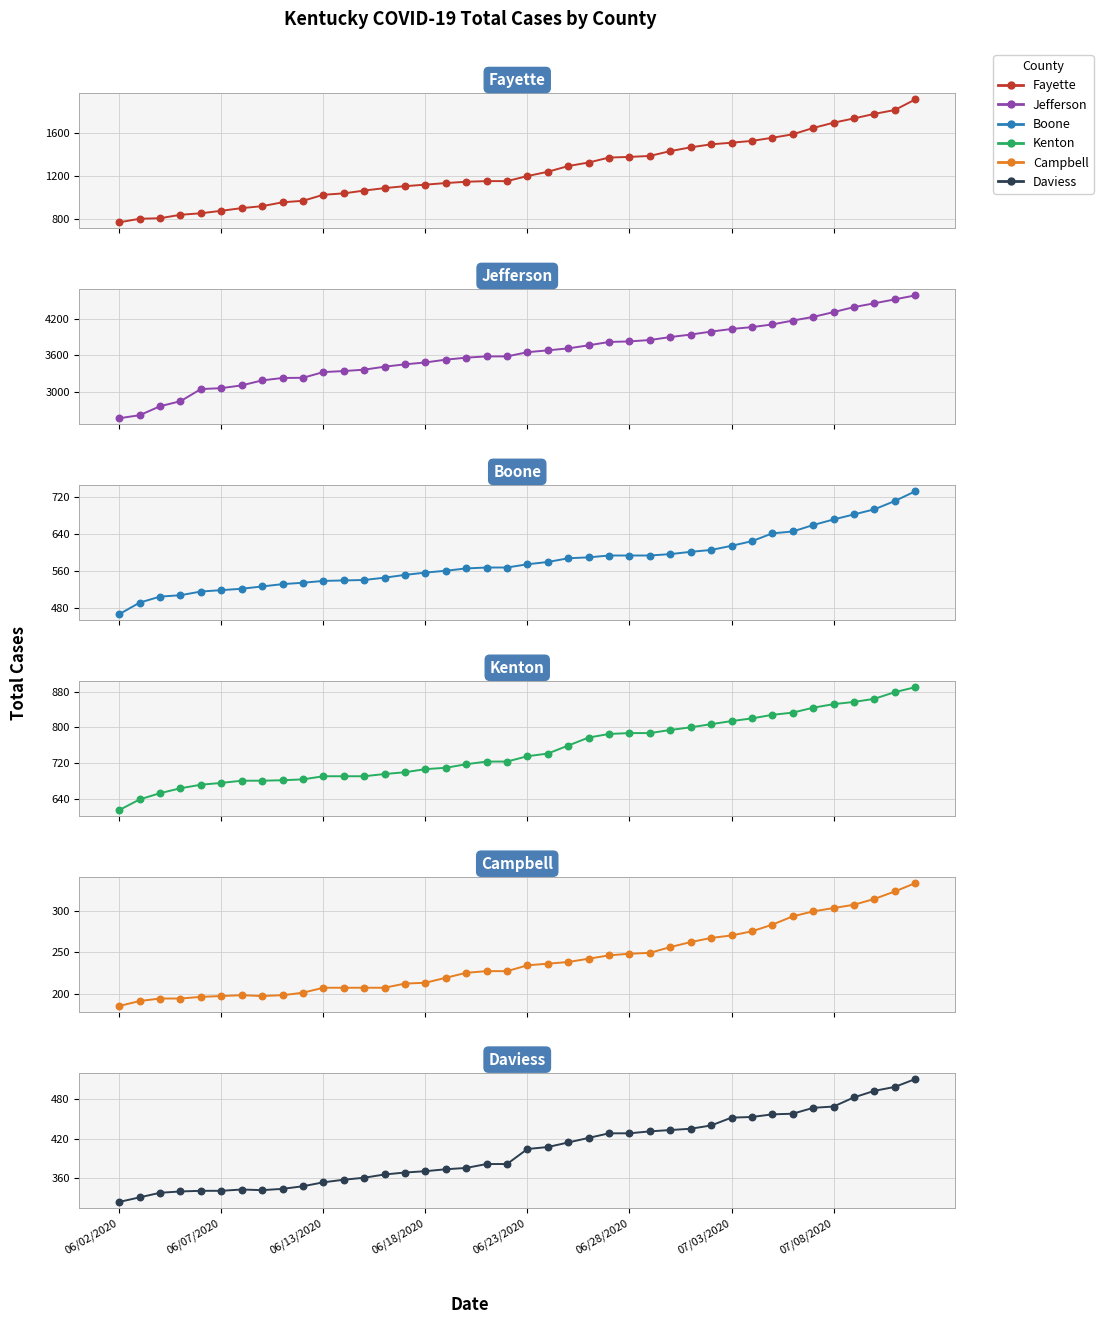

Which series has the widest spread of Y values?

Jefferson